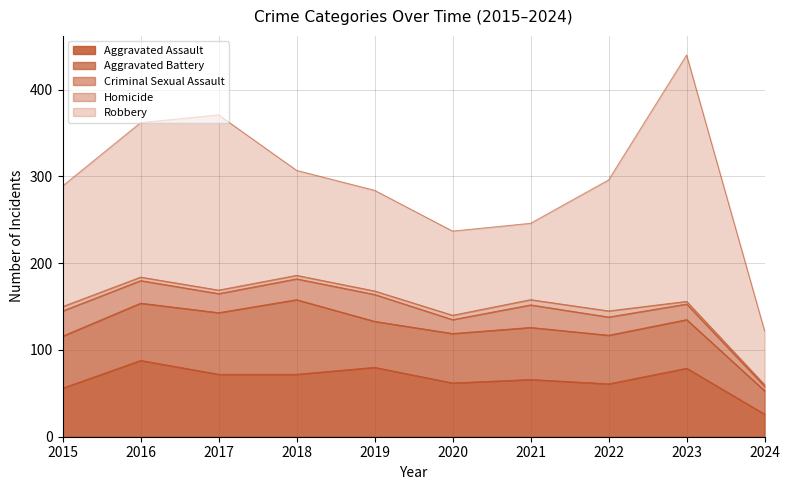

Does the chart have visible grid lines?

Yes